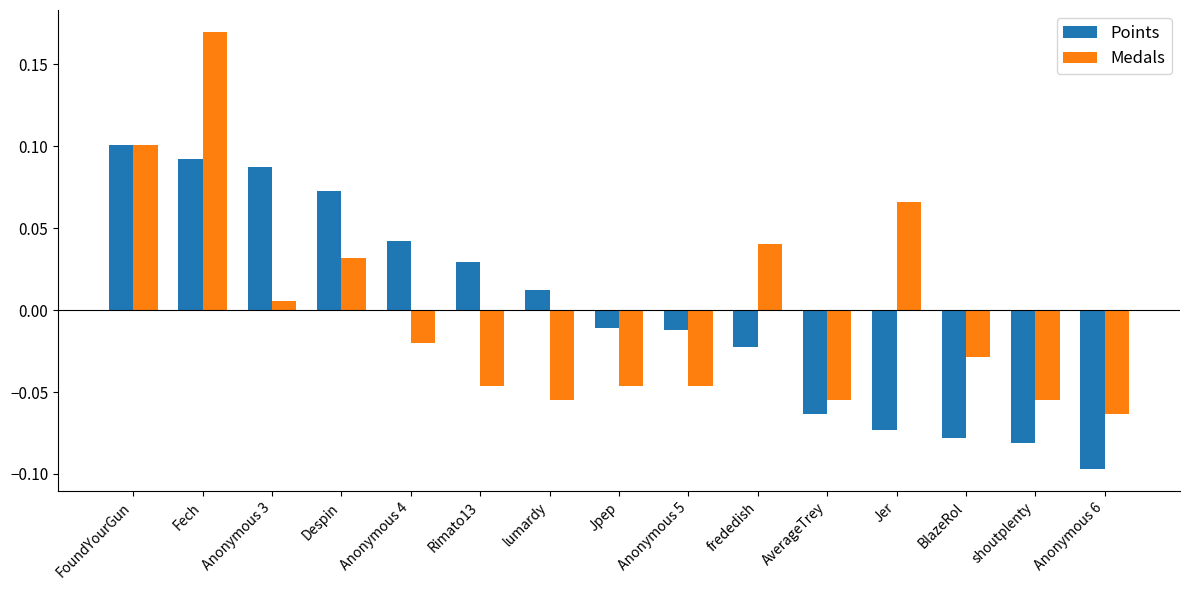

Rank the series by their maximum value, from lowest to highest.

Points, Medals